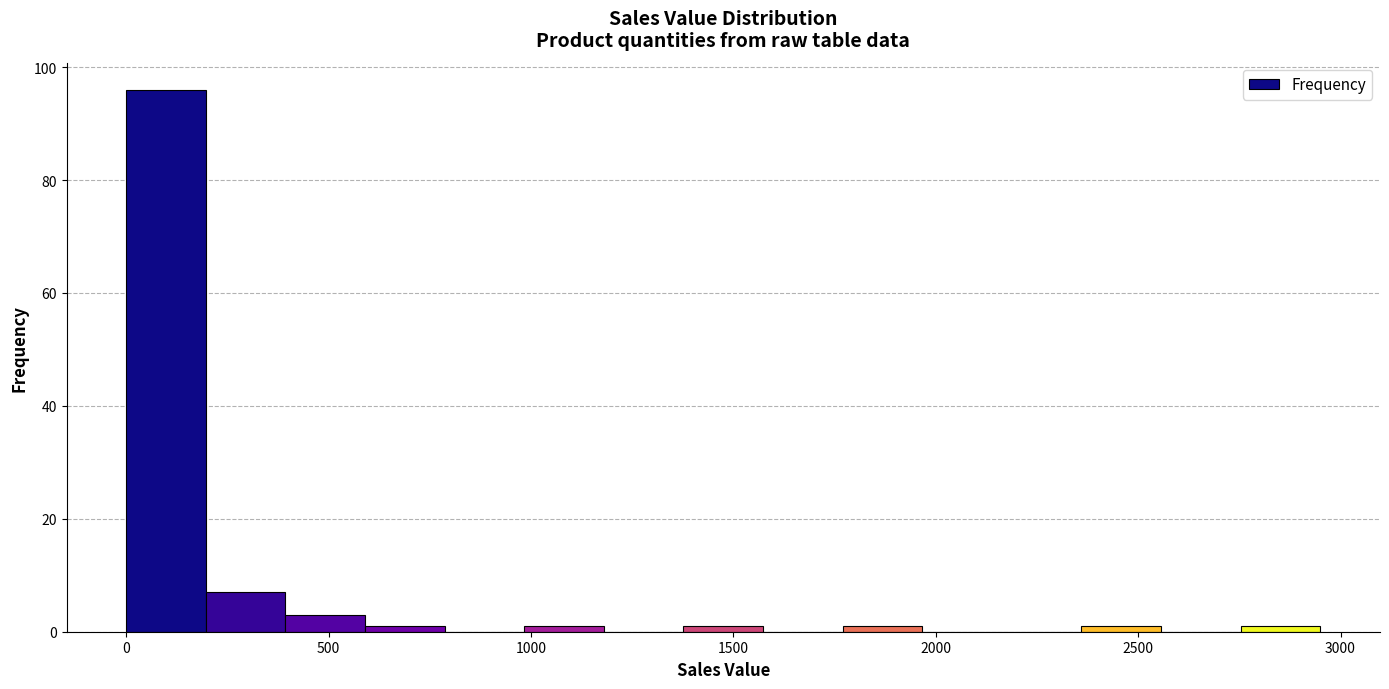

Read against the x-axis, roughly where is the centre of the tallest bar?

100